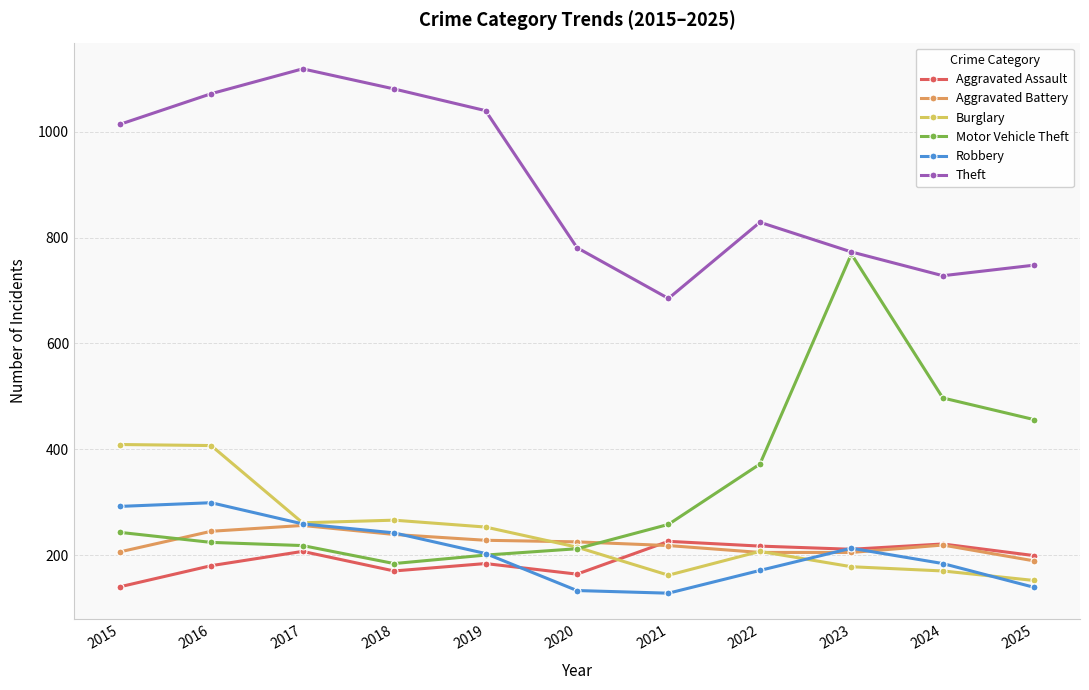

Count the number of data series in this chart.

6